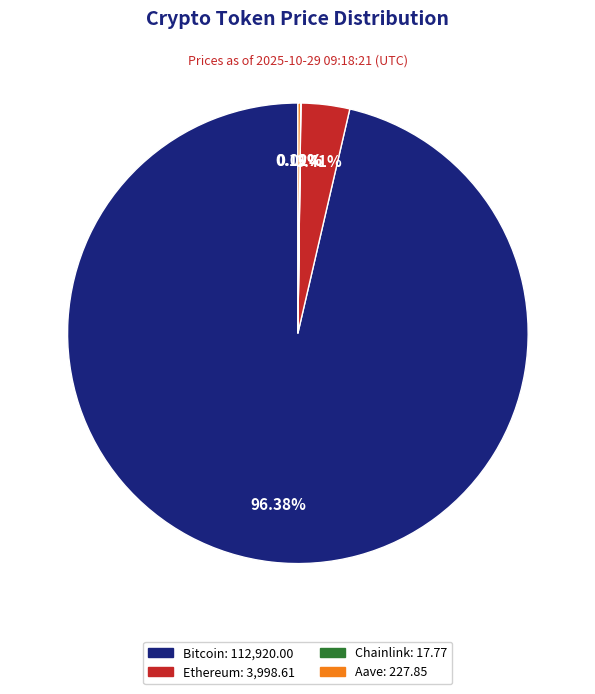

Combined, do Bitcoin and Ethereum account for over 50%?

Yes